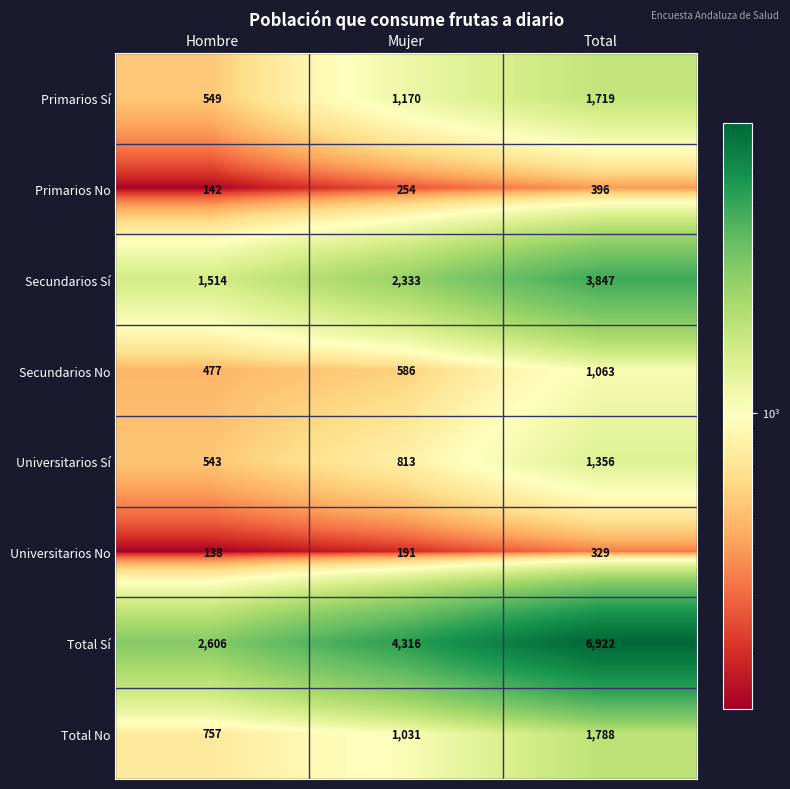

Which series has the largest range (max minus min)?

Total Sí